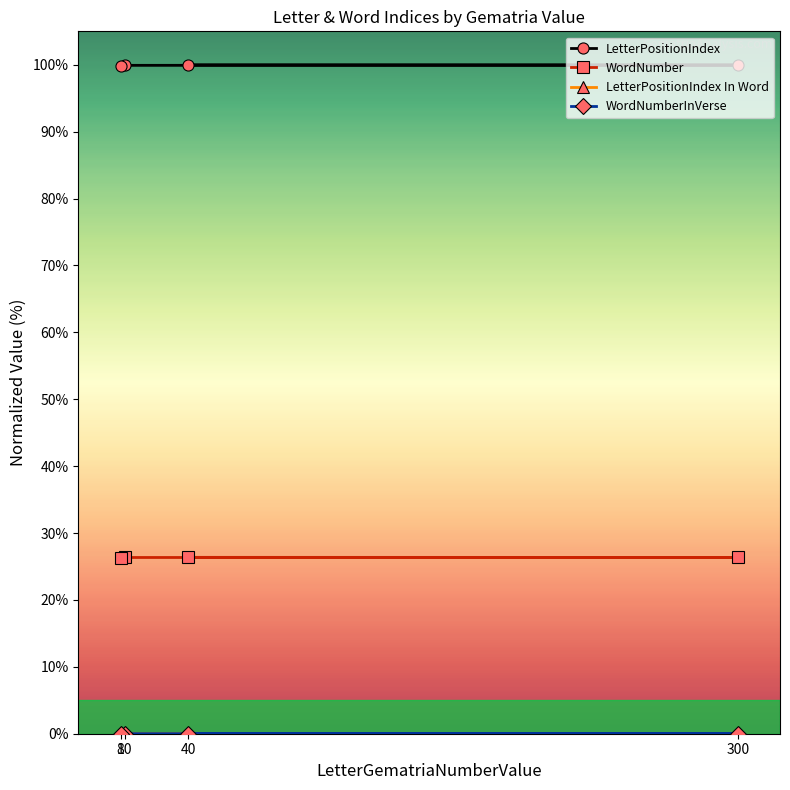

Does the chart display data point markers on the line(s)?

Yes